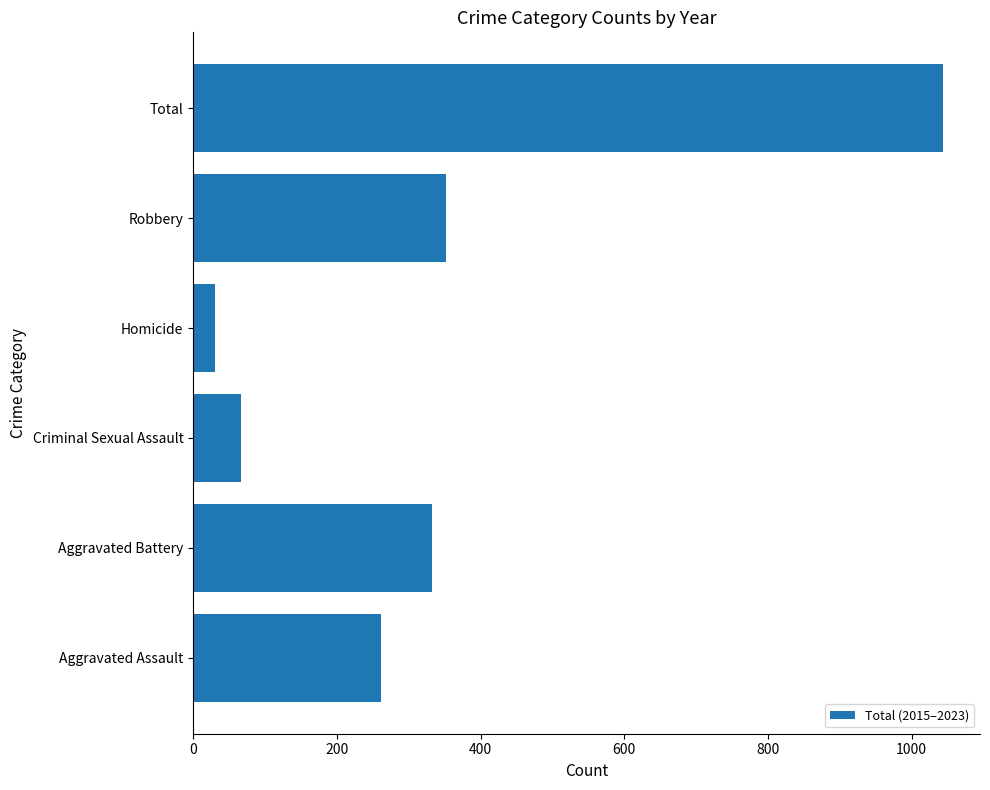

Where is the data nearest to the value 536?

Robbery